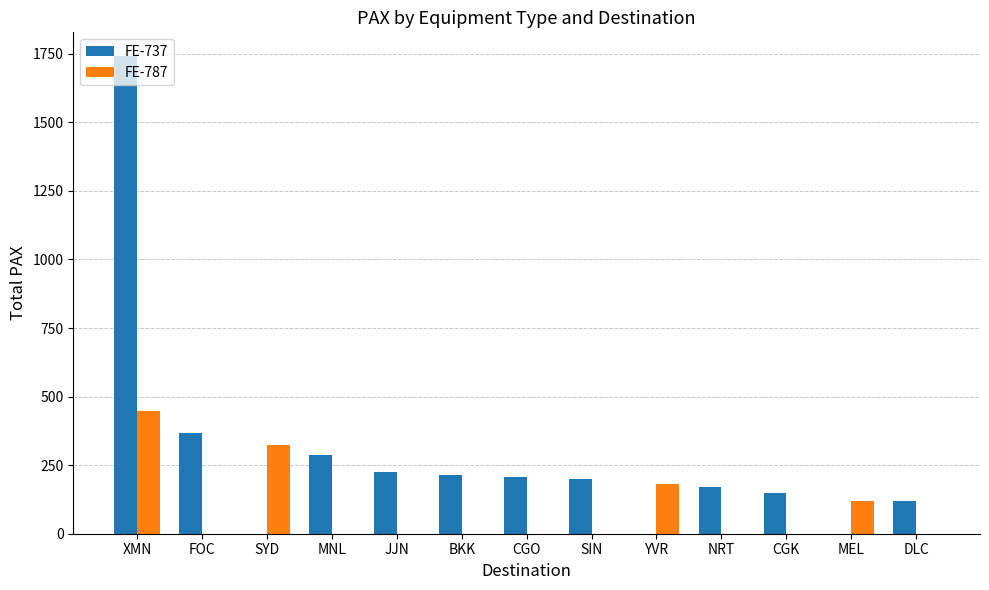

At which category is the sum across all series the highest?

XMN